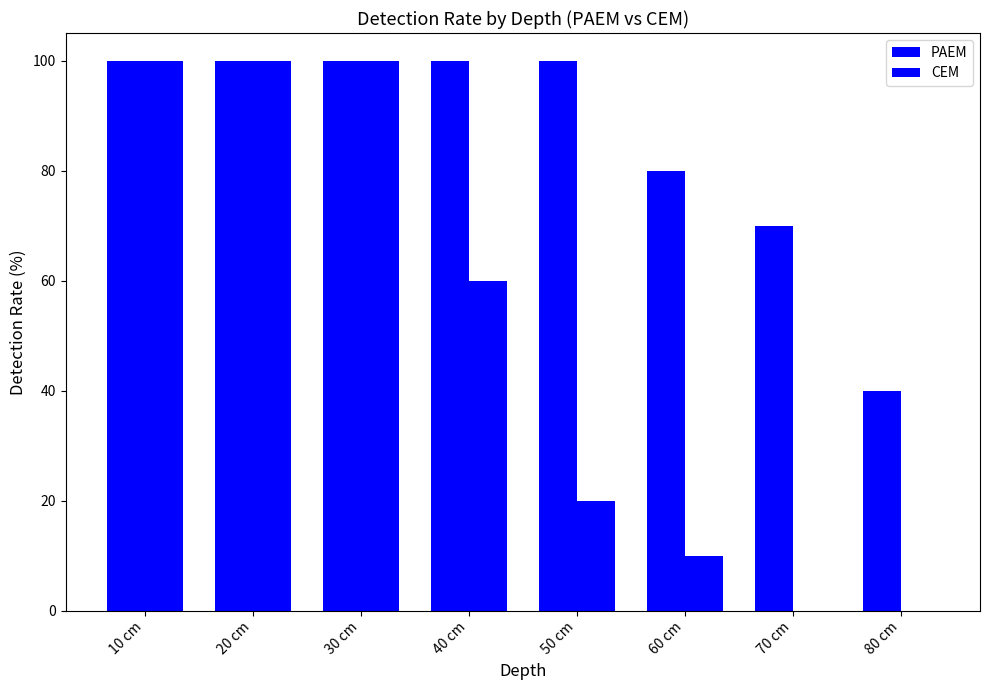

Which series has the largest total across all categories?

PAEM